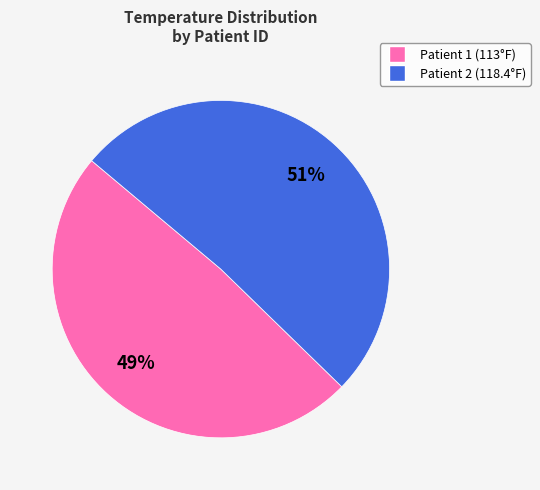

Does any single category account for the majority?

Yes